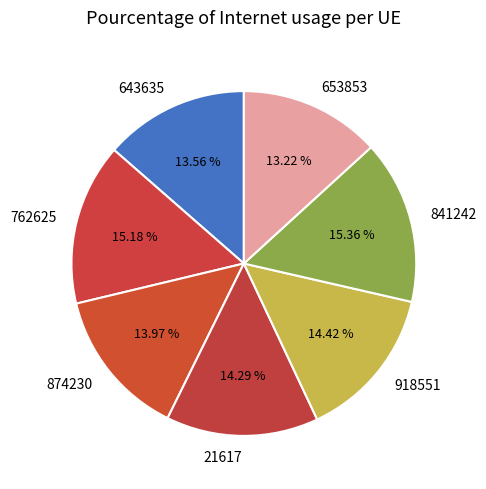

To the nearest percent, what is the average slice percentage?

14%